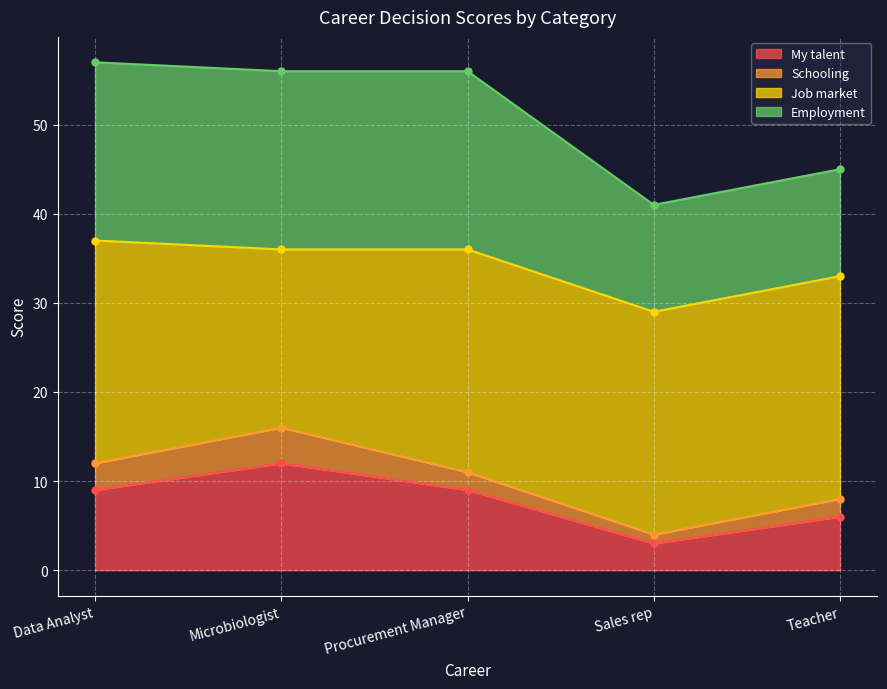

Is it true that My talent equals 3 at Procurement Manager?

False